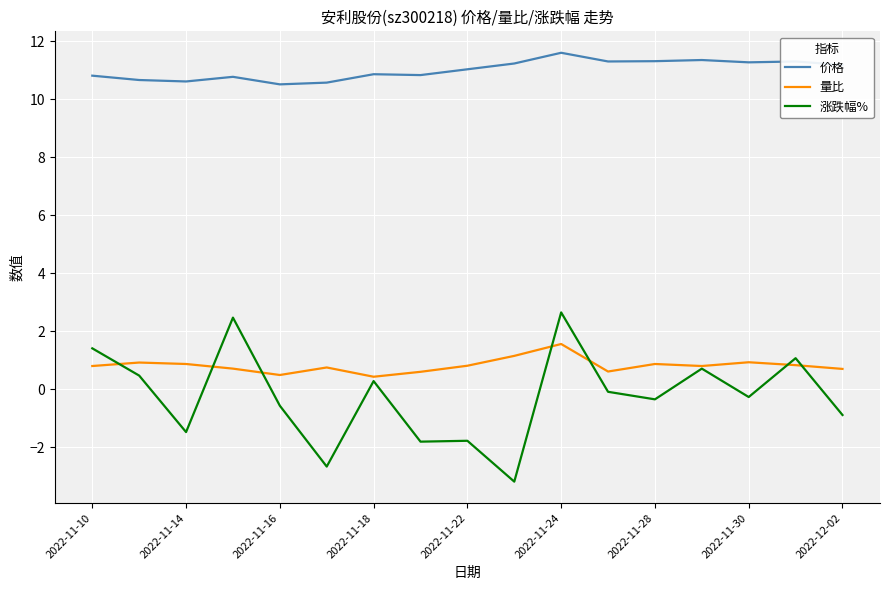

True or false: 价格 and 涨跌幅% intersect in this chart.

False